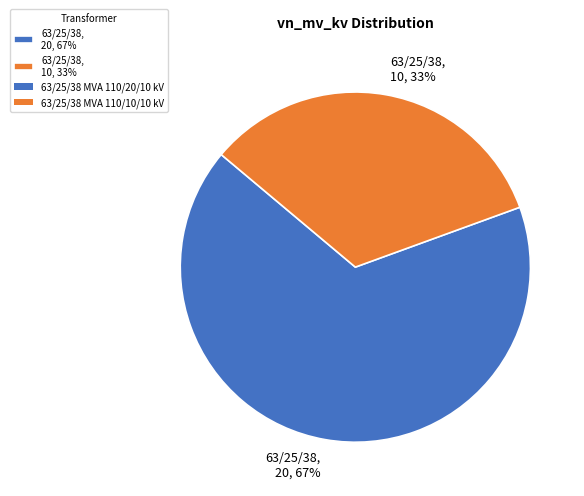

To the nearest percent, what percentage of the pie is 63/25/38, 20, 67%?

67%